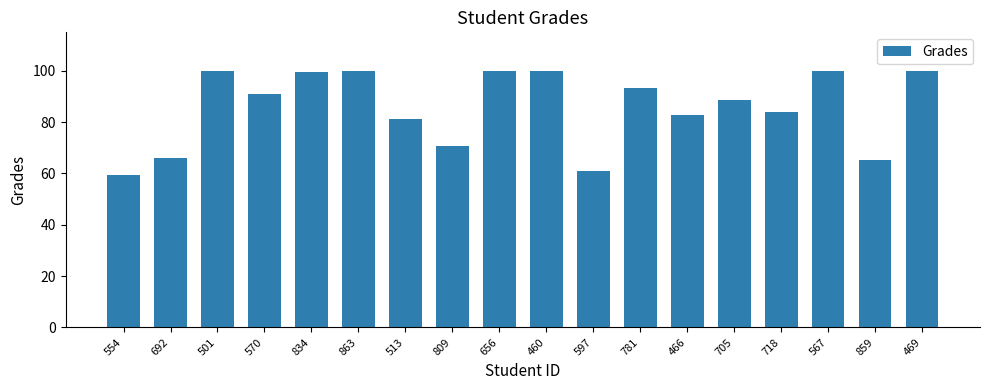

Count the number of categories in the chart.

18